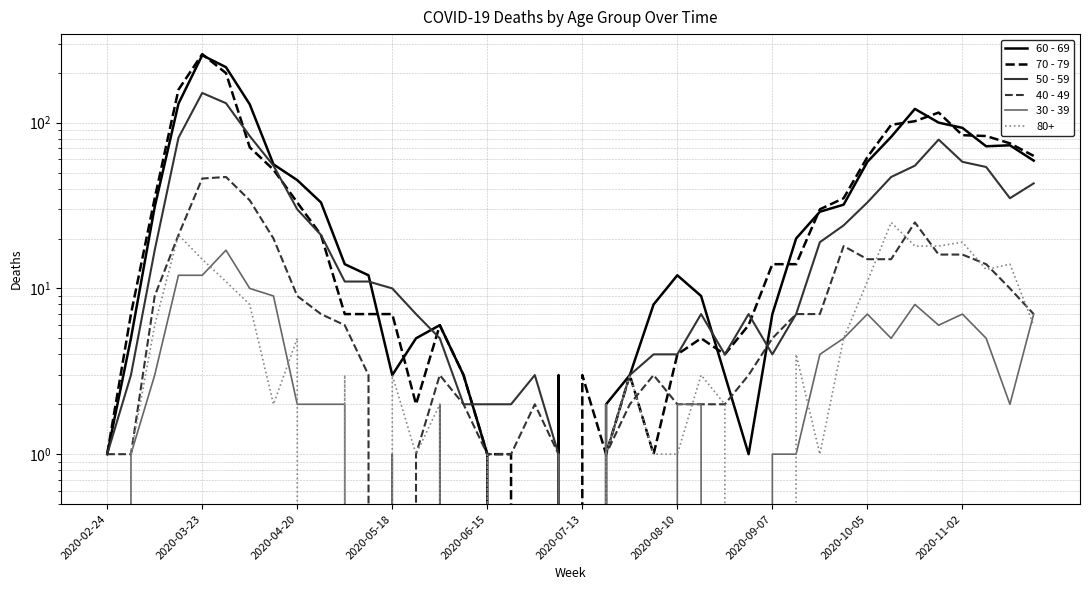

Is this an area chart (filled region under the line)?

No